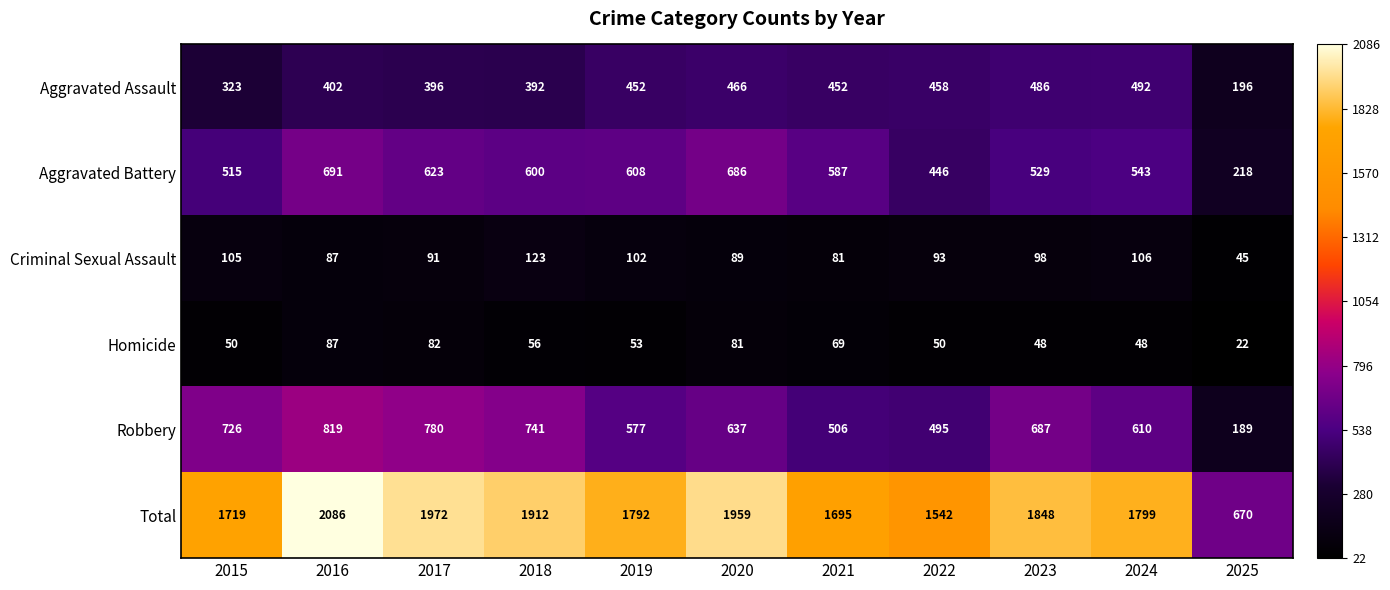

Which category has the lowest value across all series?

2025